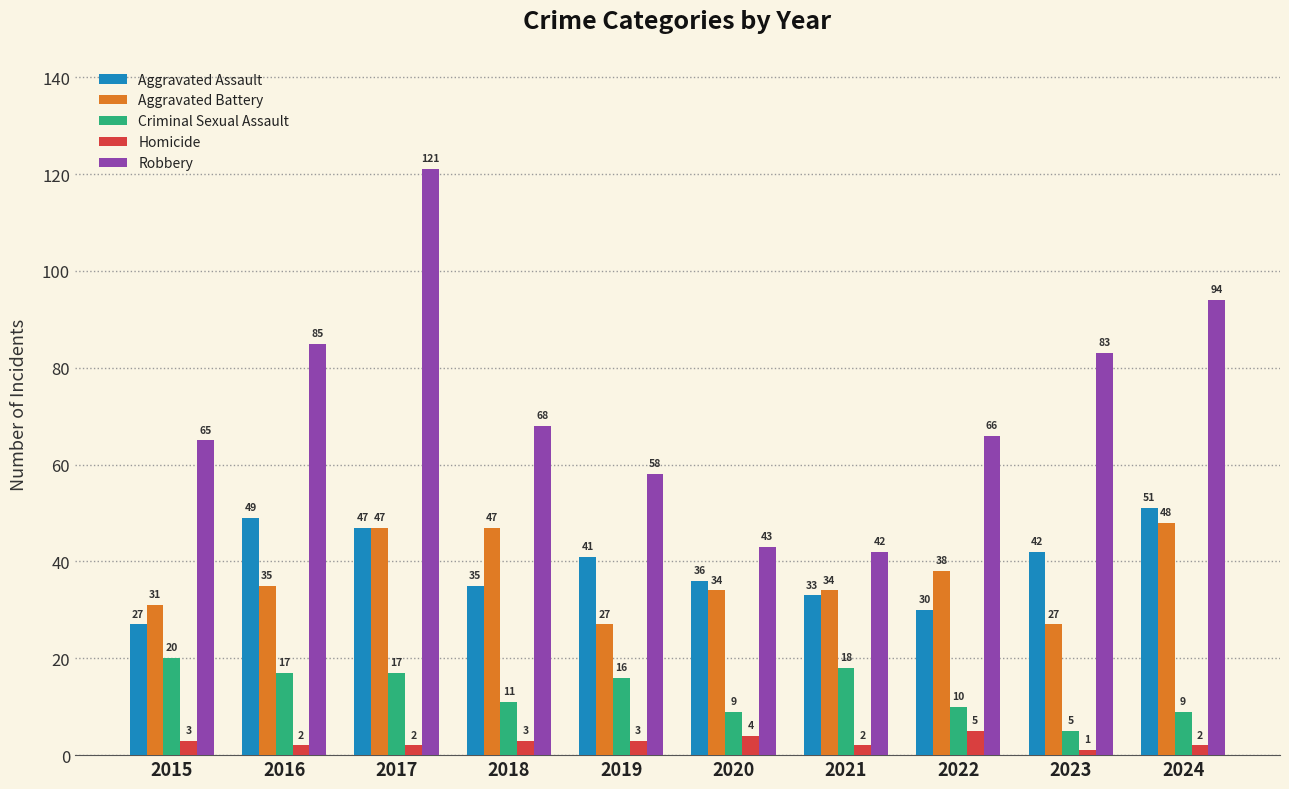

What is the spread (max minus min) of values at 2023?

82